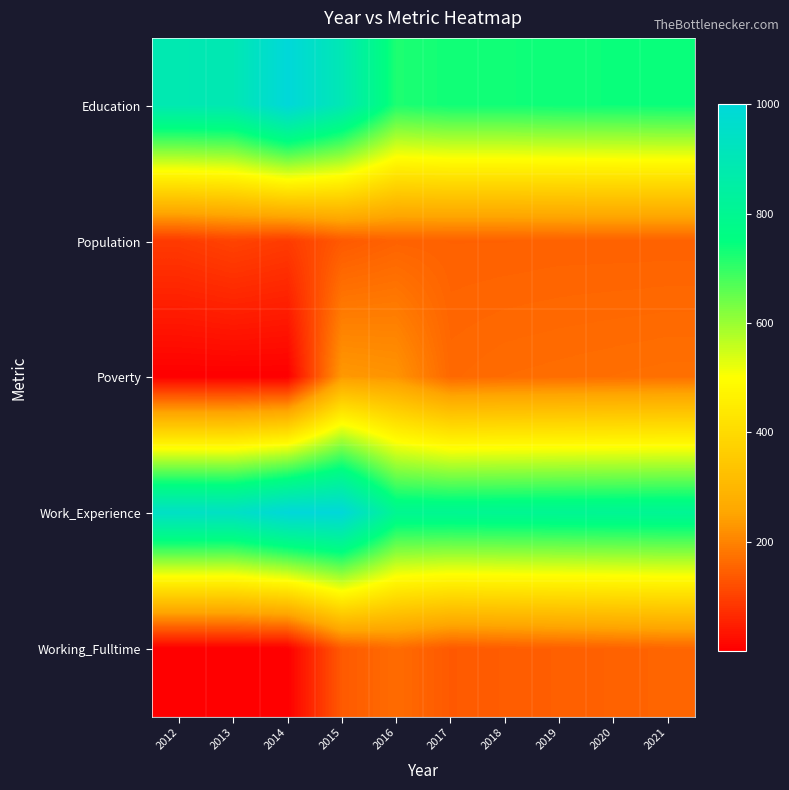

Between 2013 and 2021, which series saw the biggest shift?

Poverty